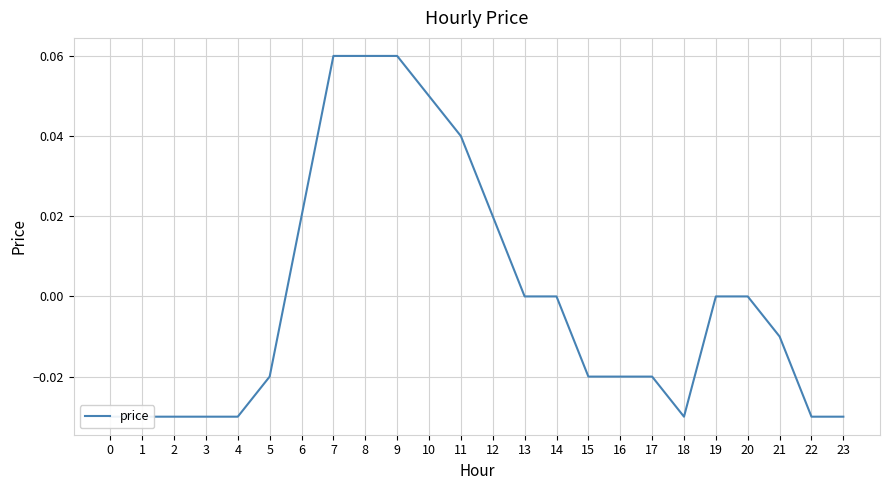

Between 3 and 0, which is larger?

3